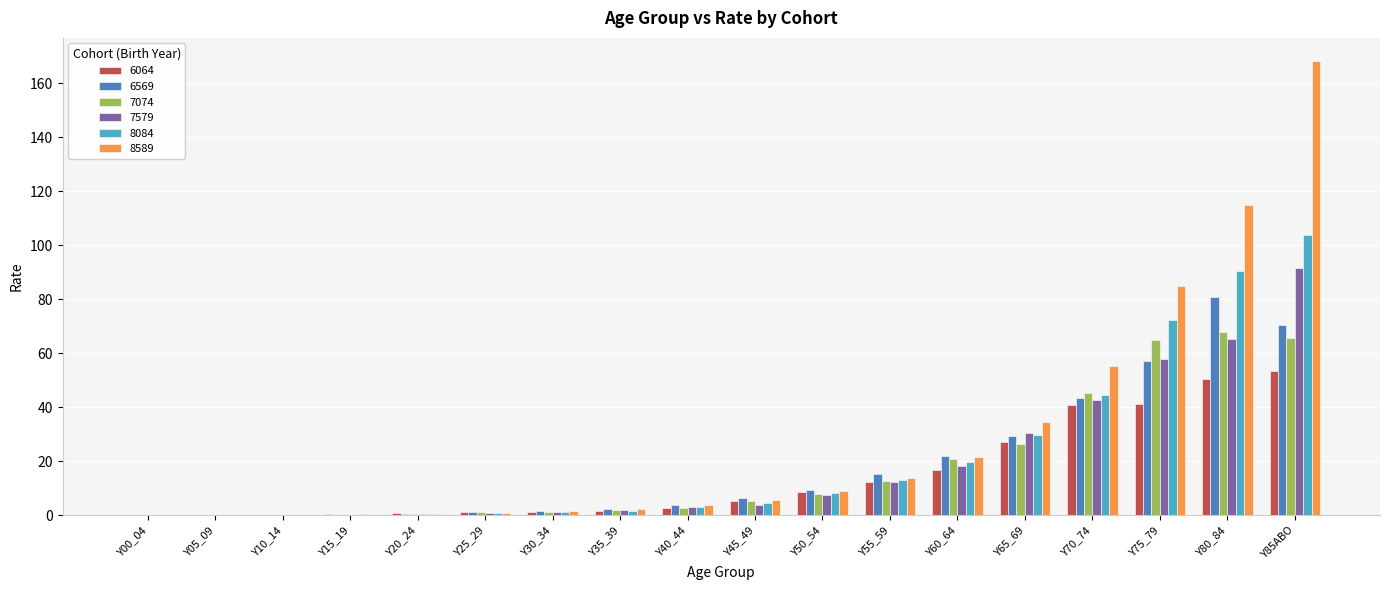

What is the approximate value of 8589 at Y65_69?

34.6